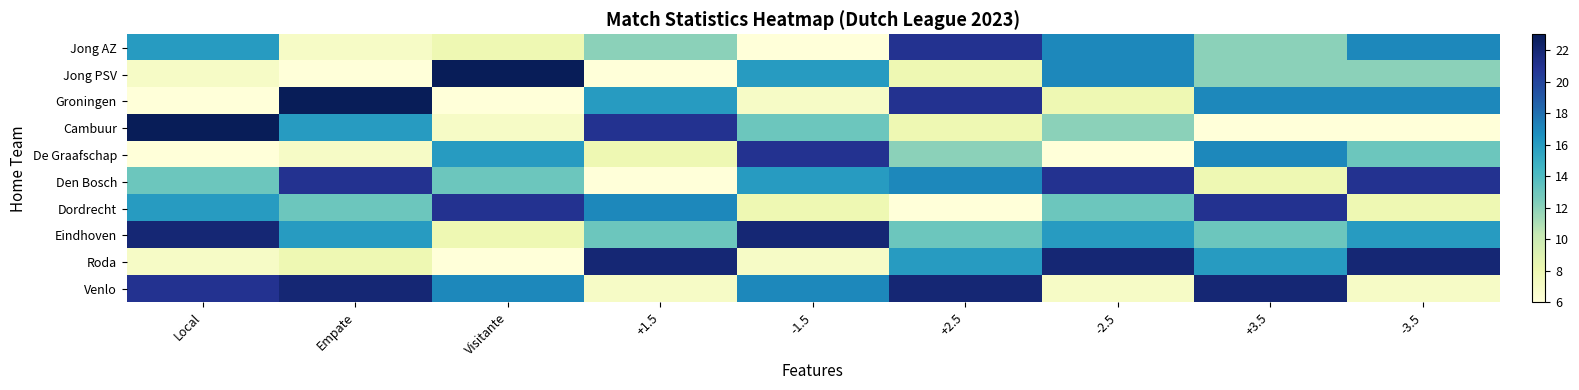

Between -1.5 and -3.5, which series saw the biggest shift?

Roda